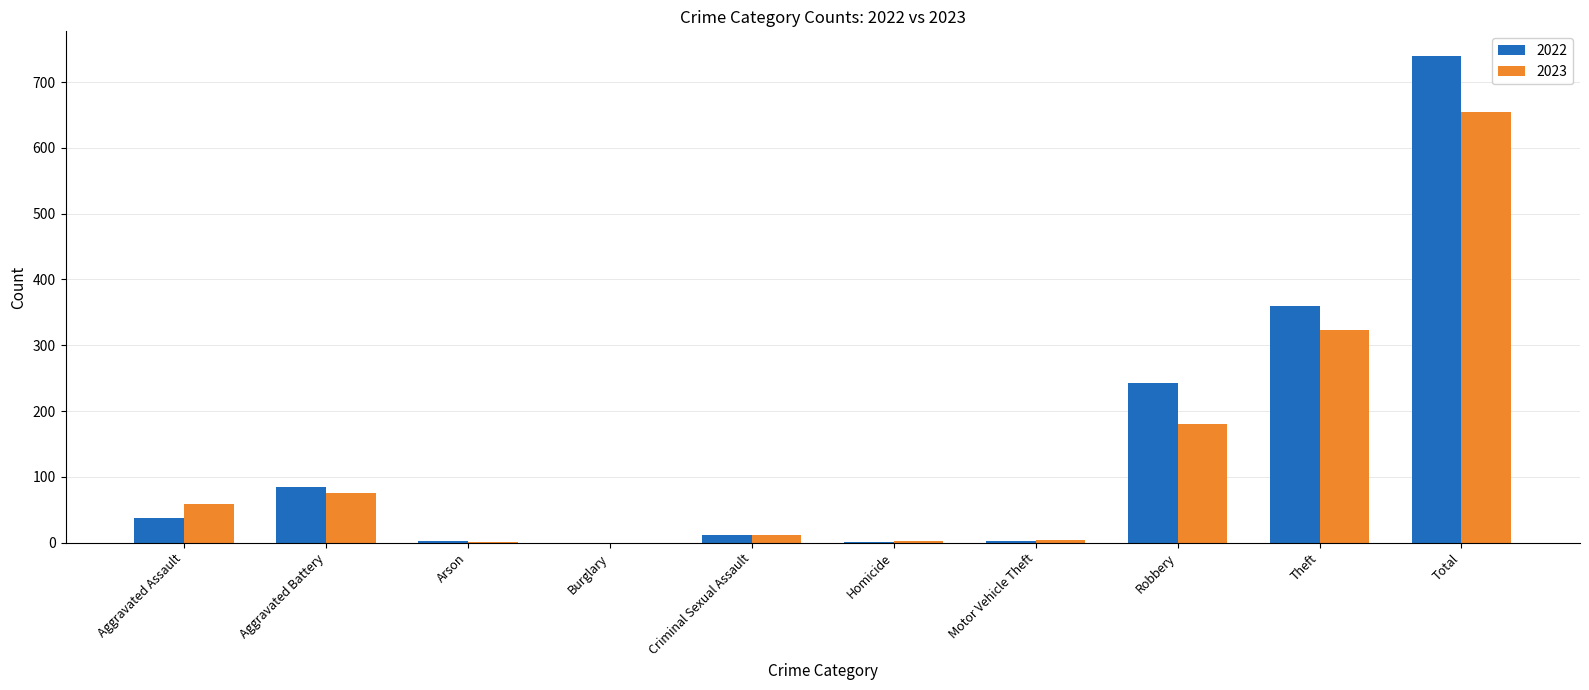

At which label is 2022 closest to 370?

Theft